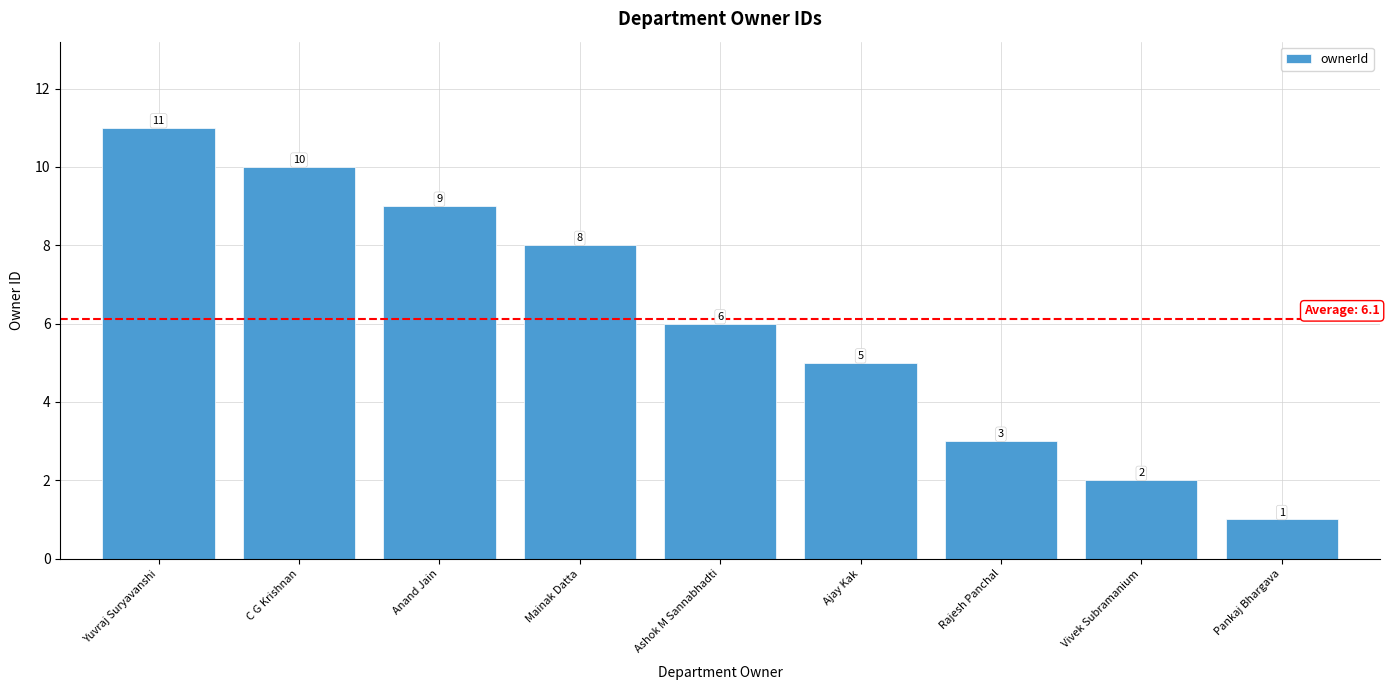

List the labels in order of value, smallest first.

Pankaj Bhargava, Vivek Subramanium, Rajesh Panchal, Ajay Kak, Ashok M Sannabhadti, Mainak Datta, Anand Jain, C G Krishnan, Yuvraj Suryavanshi